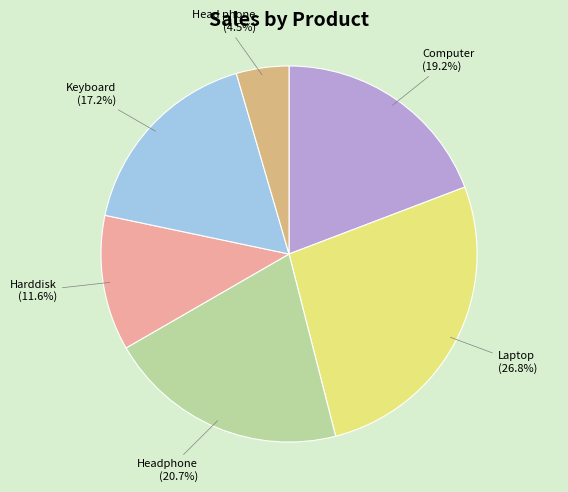

Does Head phone account for over 50% of the chart?

No